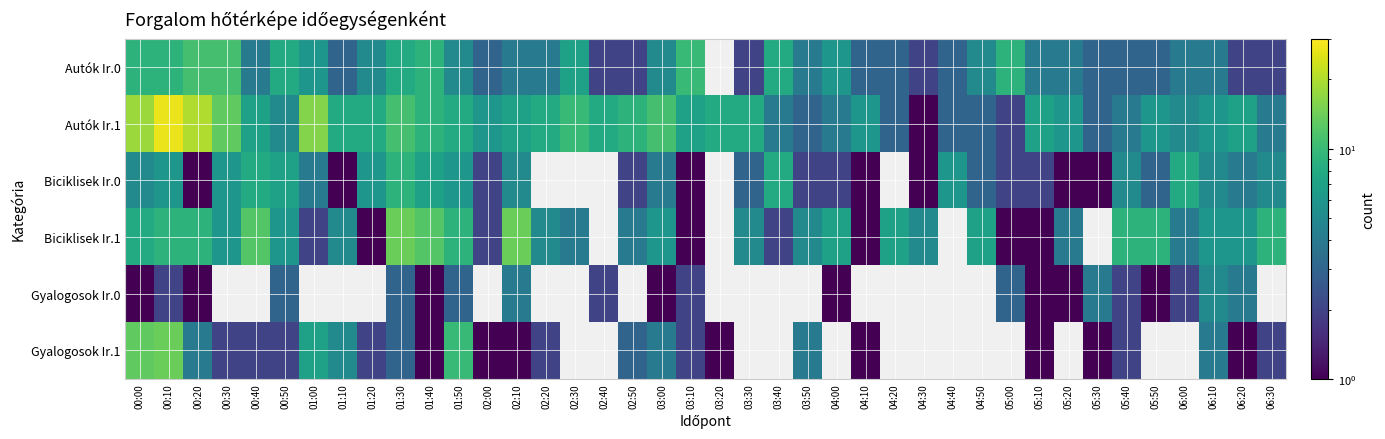

Rank the series by their maximum value, from lowest to highest.

Gyalogosok Ir.0, Biciklisek Ir.0, Autók Ir.0, Biciklisek Ir.1, Gyalogosok Ir.1, Autók Ir.1